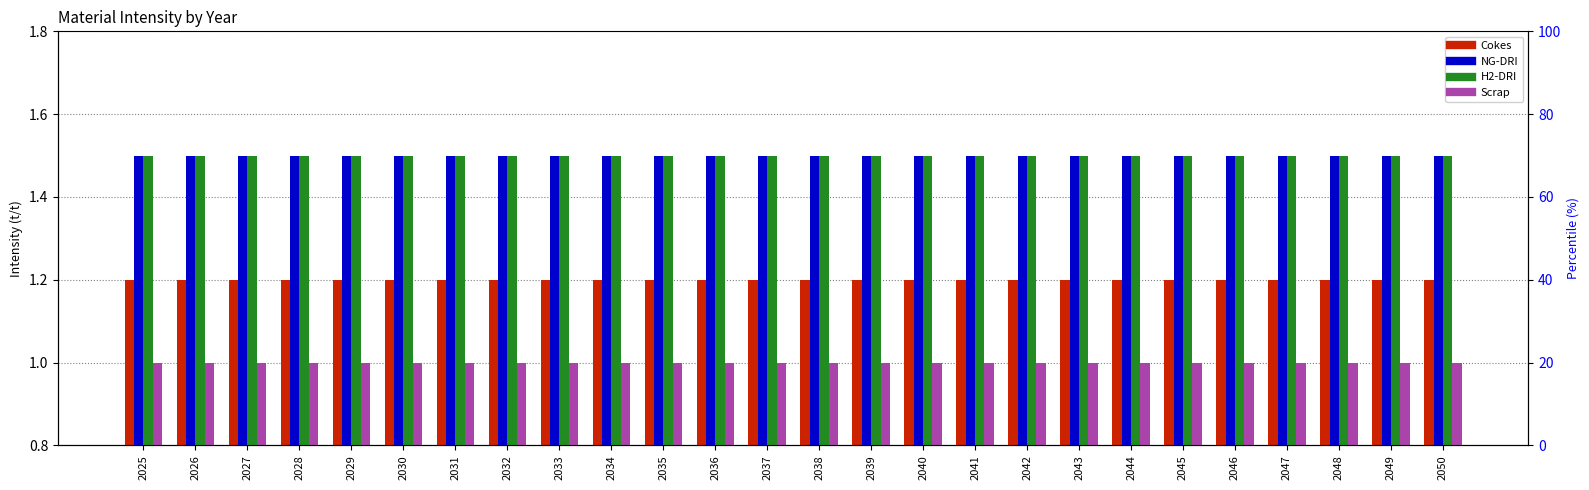

Reading left to right, list all the values displayed in this chart.

Cokes: 1.2	1.2	1.2	1.2	1.2	1.2	1.2	1.2	1.2	1.2	1.2	1.2	1.2	1.2	1.2	1.2	1.2	1.2	1.2	1.2	1.2	1.2	1.2	1.2	1.2	1.2
NG-DRI: 1.5	1.5	1.5	1.5	1.5	1.5	1.5	1.5	1.5	1.5	1.5	1.5	1.5	1.5	1.5	1.5	1.5	1.5	1.5	1.5	1.5	1.5	1.5	1.5	1.5	1.5
H2-DRI: 1.5	1.5	1.5	1.5	1.5	1.5	1.5	1.5	1.5	1.5	1.5	1.5	1.5	1.5	1.5	1.5	1.5	1.5	1.5	1.5	1.5	1.5	1.5	1.5	1.5	1.5
Scrap: 1.0	1.0	1.0	1.0	1.0	1.0	1.0	1.0	1.0	1.0	1.0	1.0	1.0	1.0	1.0	1.0	1.0	1.0	1.0	1.0	1.0	1.0	1.0	1.0	1.0	1.0